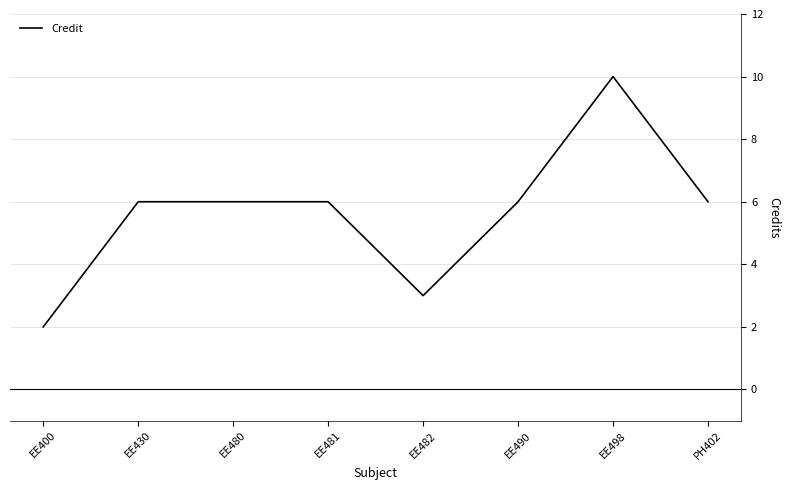

What is the difference between the values at EE481 and EE482?

3